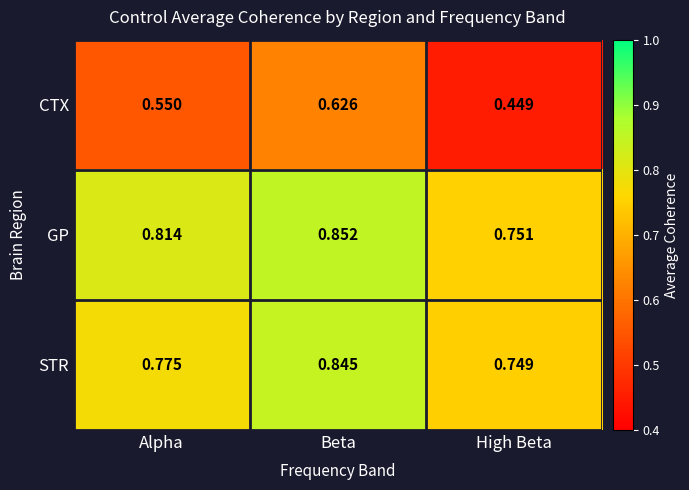

Between Beta and High Beta, which series saw the biggest shift?

CTX